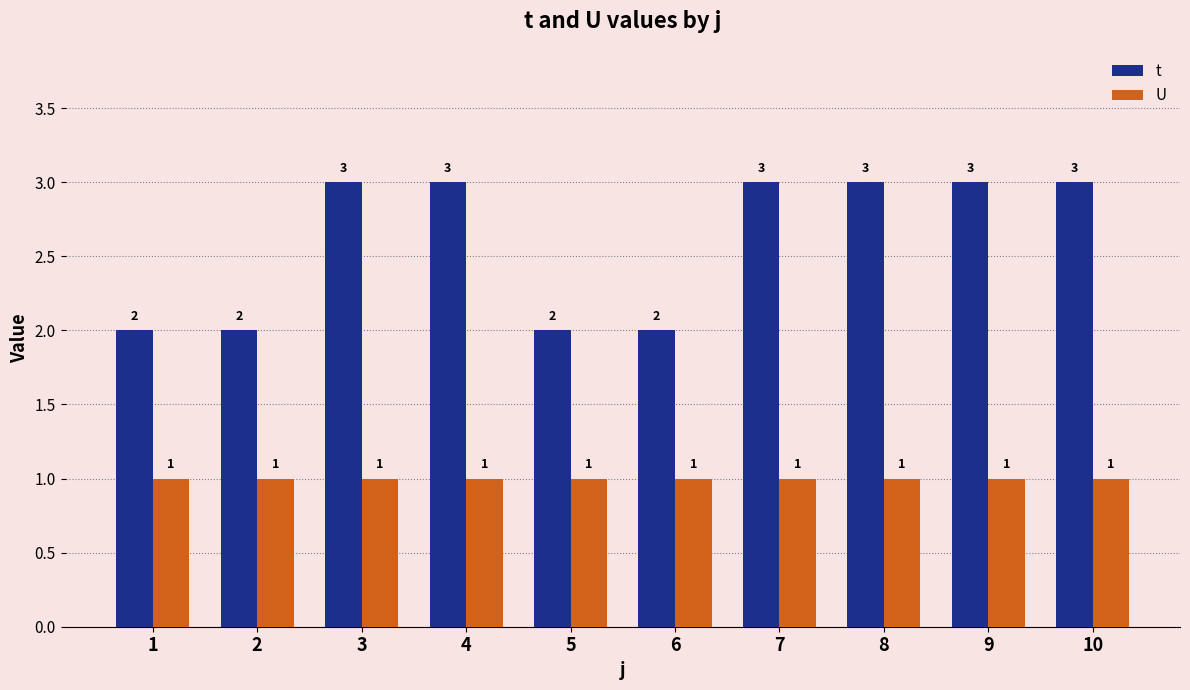

Is the value of U at 10 greater than the value of t at 4?

No